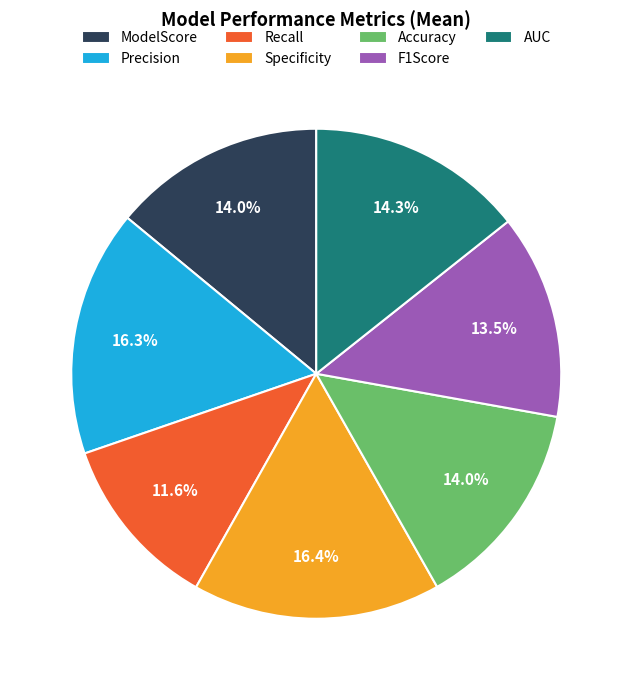

True or false: ModelScore accounts for 8% of the total.

False